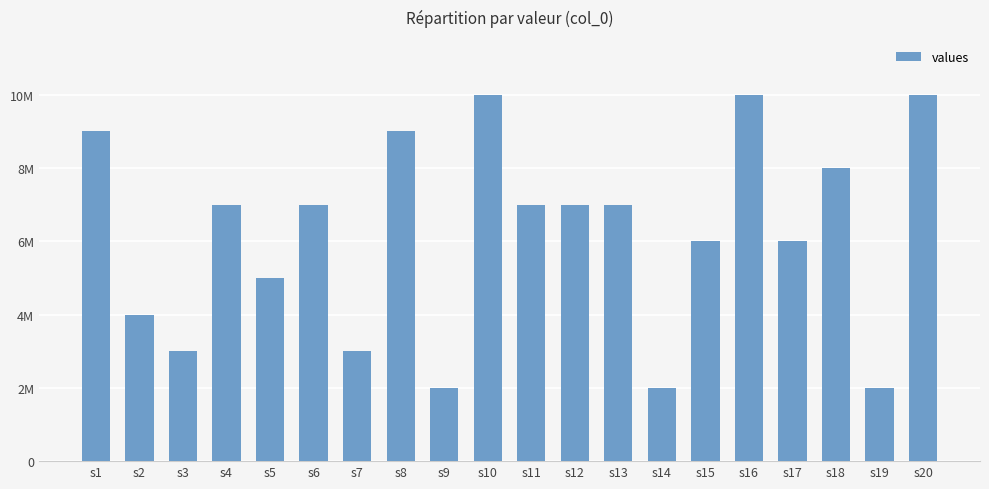

Are the bars horizontal?

No